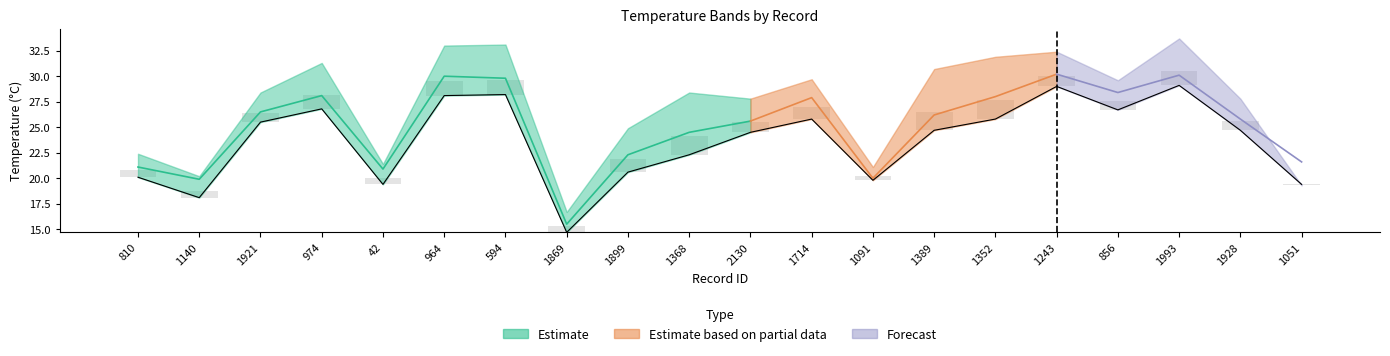

What is the difference between the highest and lowest values at 974?

4.5